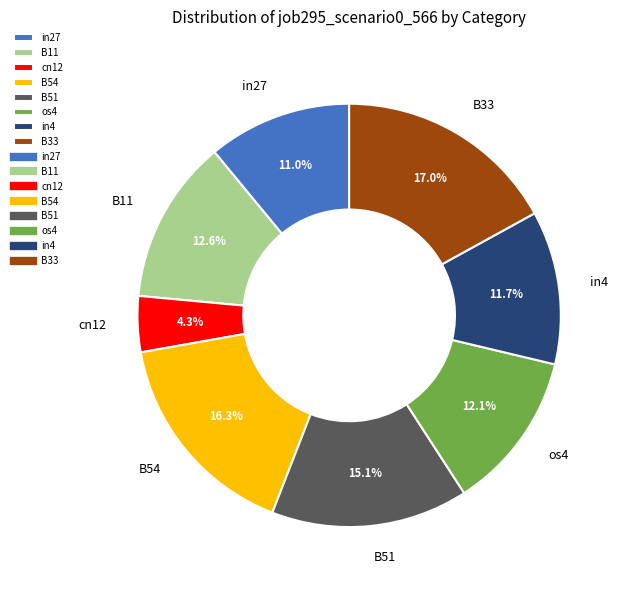

Which slice is the largest?

B33